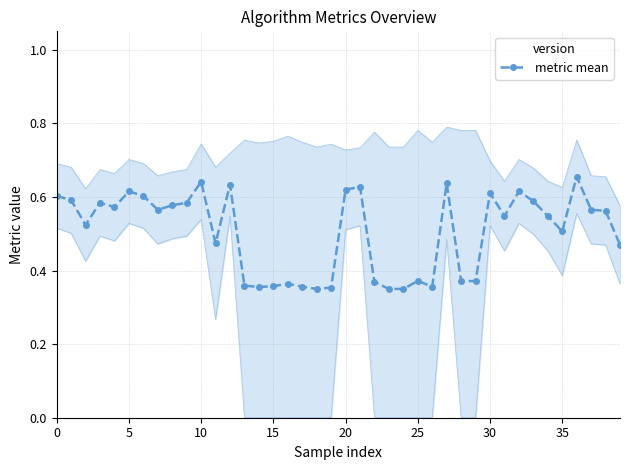

How many lines are shown in the chart?

1